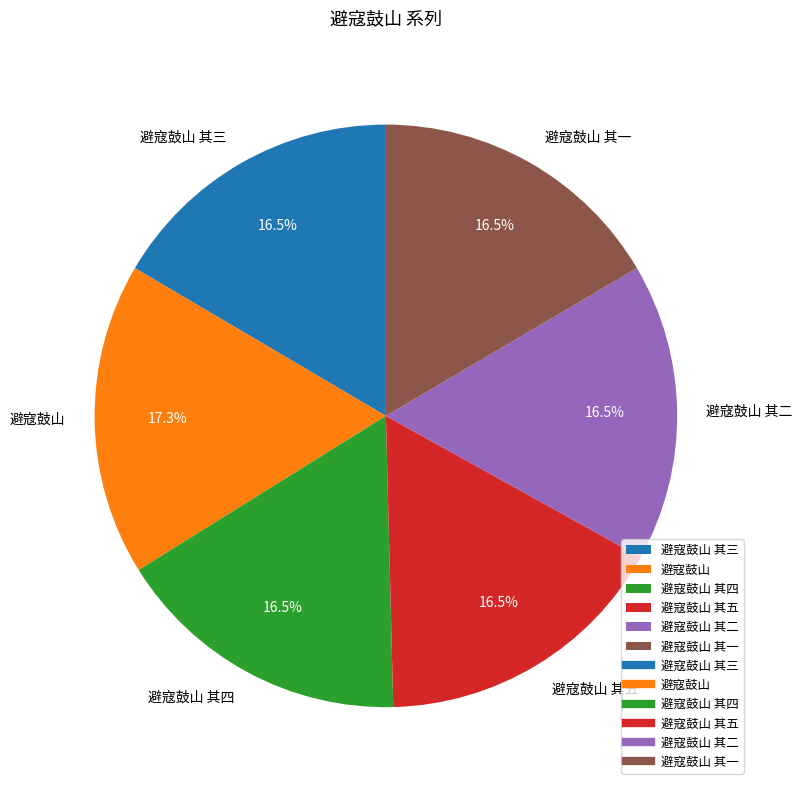

Approximately how many times larger is the value at 避寇鼓山 其一 compared to 避寇鼓山 其四?

1.0